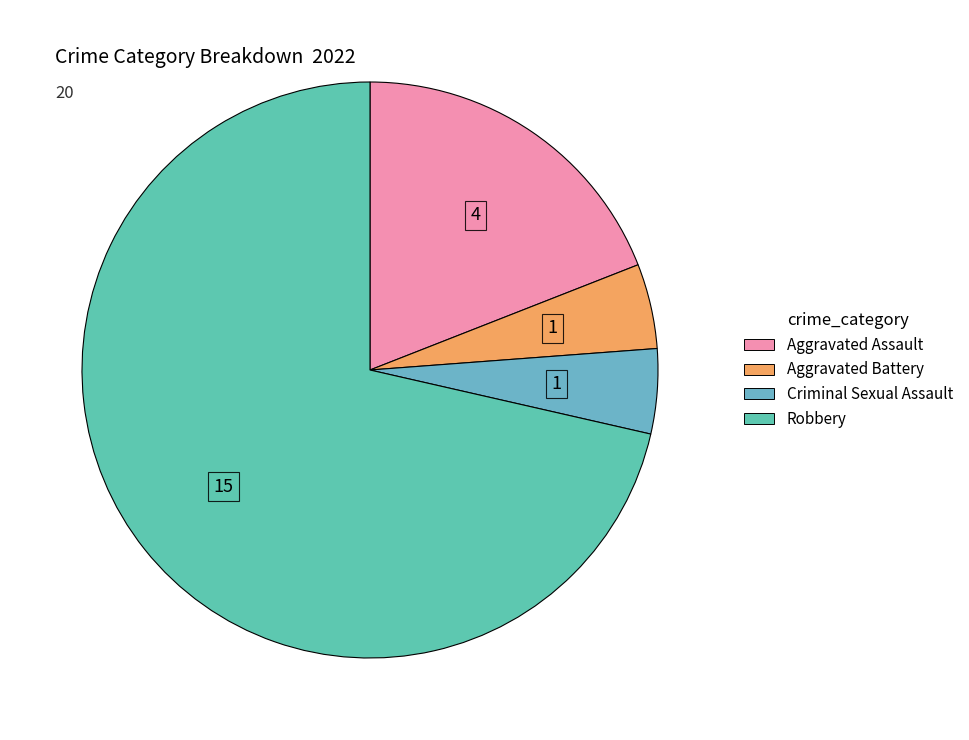

Is Criminal Sexual Assault the majority of the pie?

No